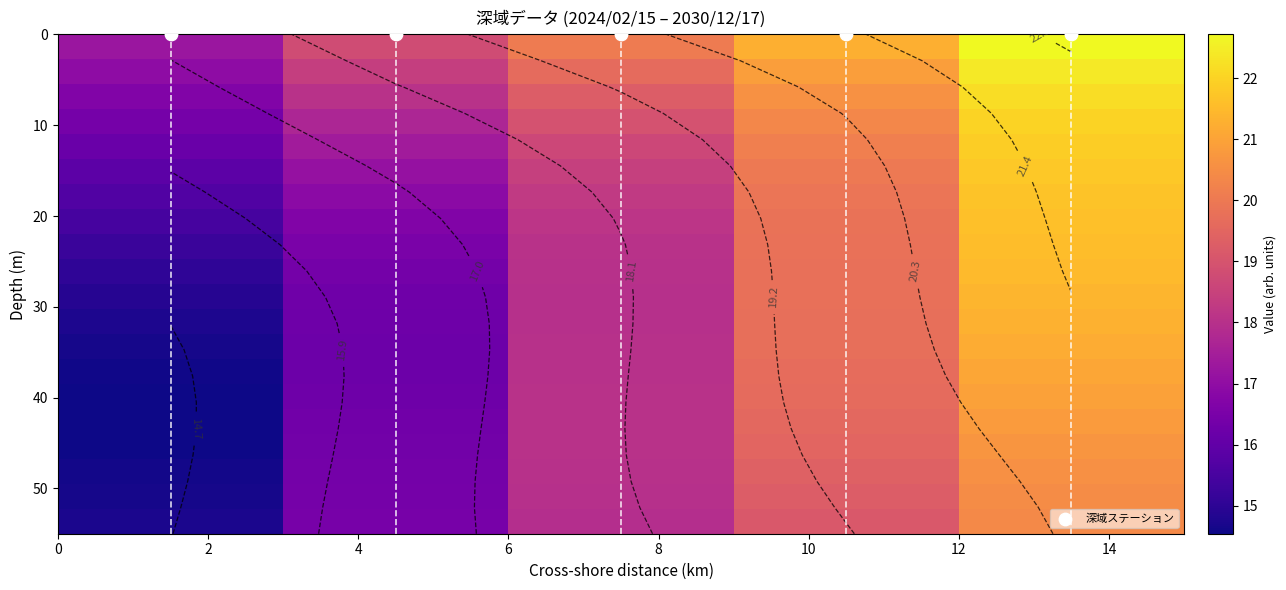

Reading right to left, what are all the values shown in this chart?

row_0: 22.7	21.3	20.0	18.8	17.3
row_1: 22.4	20.9	19.6	18.4	17.0
row_2: 22.2	20.6	19.2	18.0	16.7
row_3: 22.0	20.3	18.9	17.7	16.4
row_4: 21.9	20.1	18.6	17.4	16.2
row_5: 21.8	20.0	18.4	17.1	15.9
row_6: 21.7	19.9	18.2	16.9	15.7
row_7: 21.6	19.8	18.1	16.7	15.4
row_8: 21.5	19.8	18.0	16.5	15.2
row_9: 21.5	19.8	18.0	16.4	15.0
row_10: 21.4	19.8	18.0	16.3	14.9
row_11: 21.3	19.7	18.0	16.2	14.7
row_12: 21.2	19.7	18.0	16.2	14.6
row_13: 21.1	19.7	18.0	16.2	14.6
row_14: 20.9	19.6	18.0	16.3	14.5
row_15: 20.8	19.6	18.0	16.3	14.5
row_16: 20.7	19.5	18.0	16.3	14.6
row_17: 20.6	19.4	18.0	16.4	14.6
row_18: 20.5	19.2	18.0	16.4	14.7
row_19: 20.4	19.1	17.9	16.4	14.7
深域ステーション: 0.0	0.0	0.0	0.0	0.0